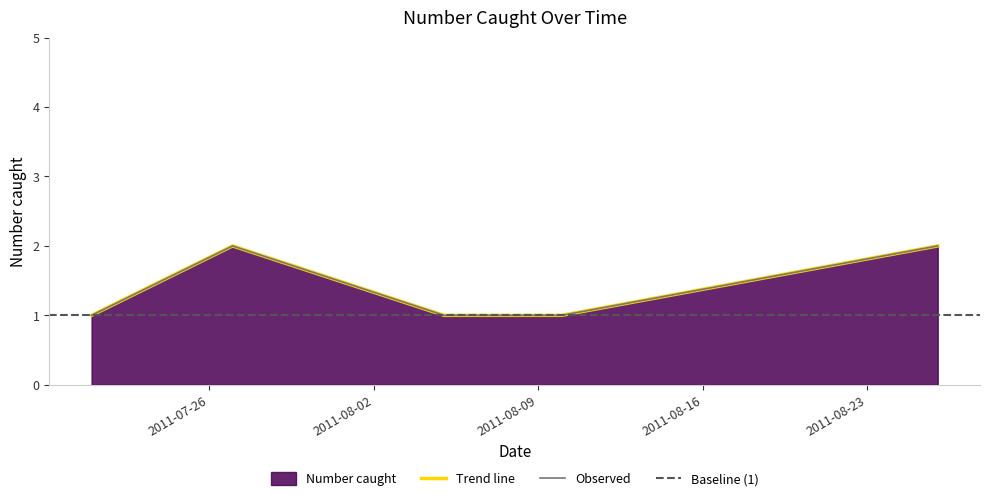

At which category does the data reach its first local peak?

2011-07-27